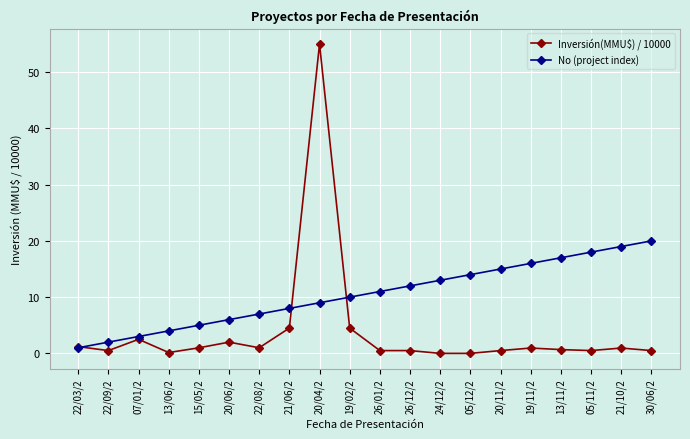

The value of No (project index) at 05/12/2 is 7.7. True or false?

False